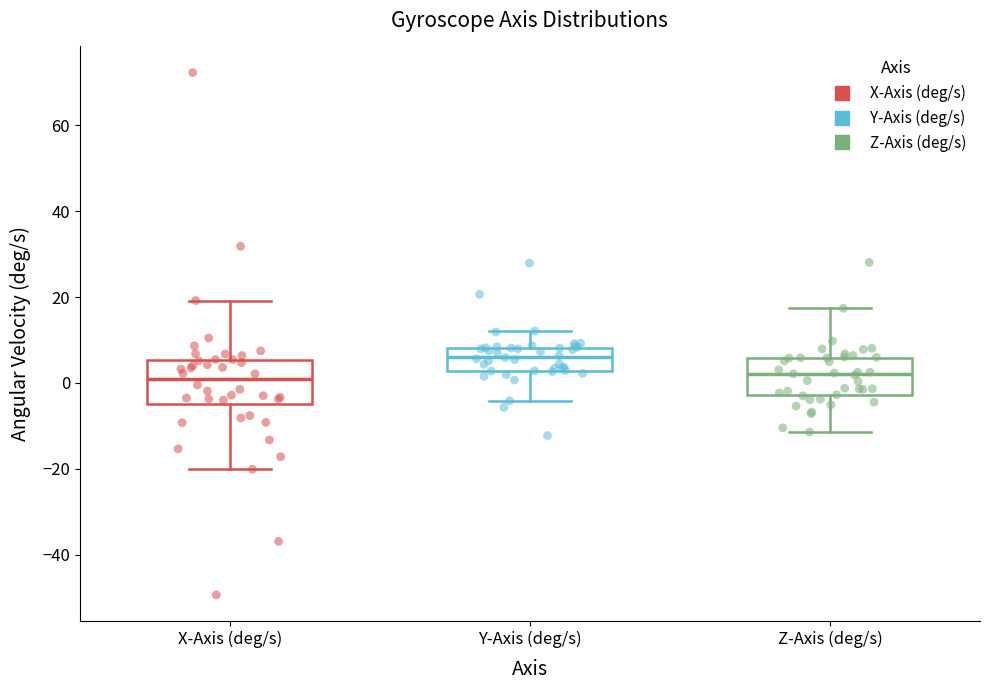

Reading left to right, transcribe this box plot: for each box, give where its median line is, the range the box spans, and where its two whiskers end, as read against the y-axis. The values are not printed on the chart, so give them approximately, as read against the axis.

X-Axis (deg/s): median 0, box -4 to 6, whiskers -20 to 20
Y-Axis (deg/s): median 6, box 2 to 8, whiskers -4 to 12
Z-Axis (deg/s): median 2, box -2 to 6, whiskers -12 to 18